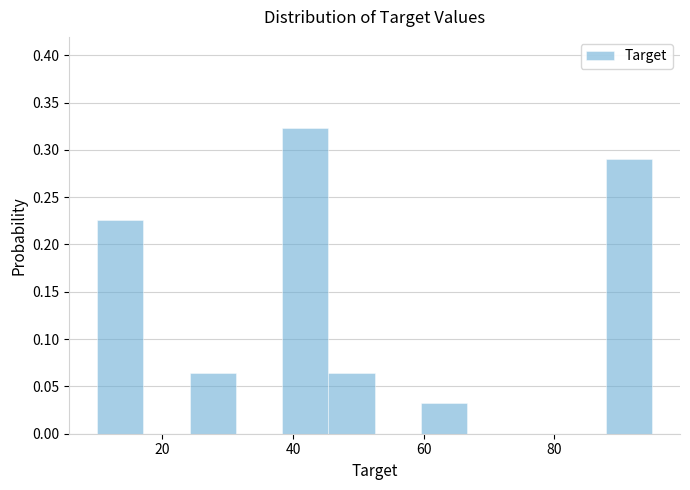

Read against the x-axis, roughly where is the centre of the tallest bar?

42